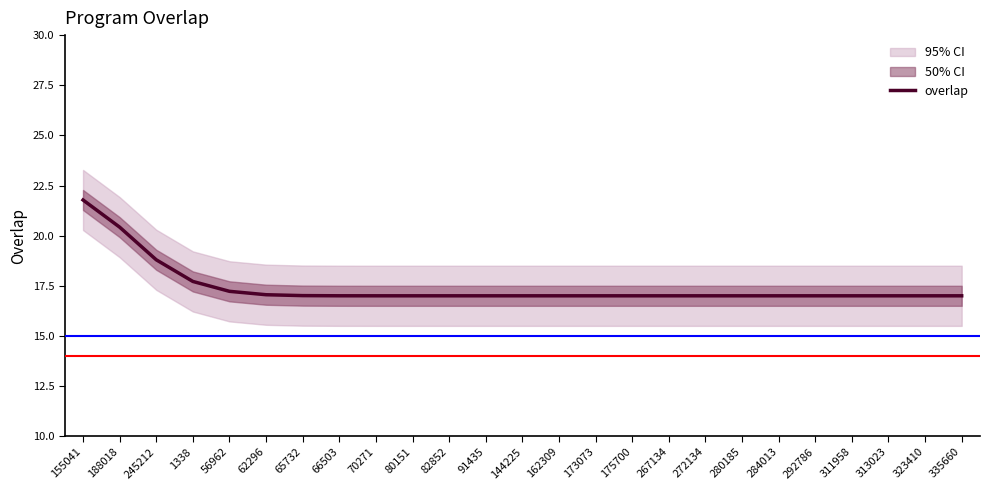

What is the average value?

17.4